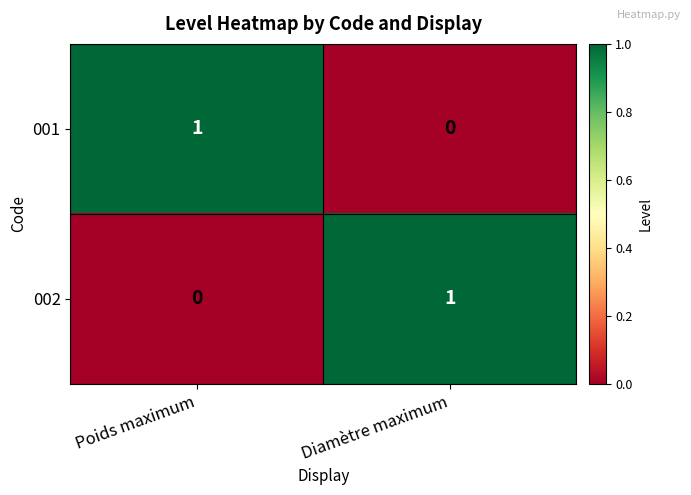

Where is 001 nearest to the value 0?

Diamètre maximum